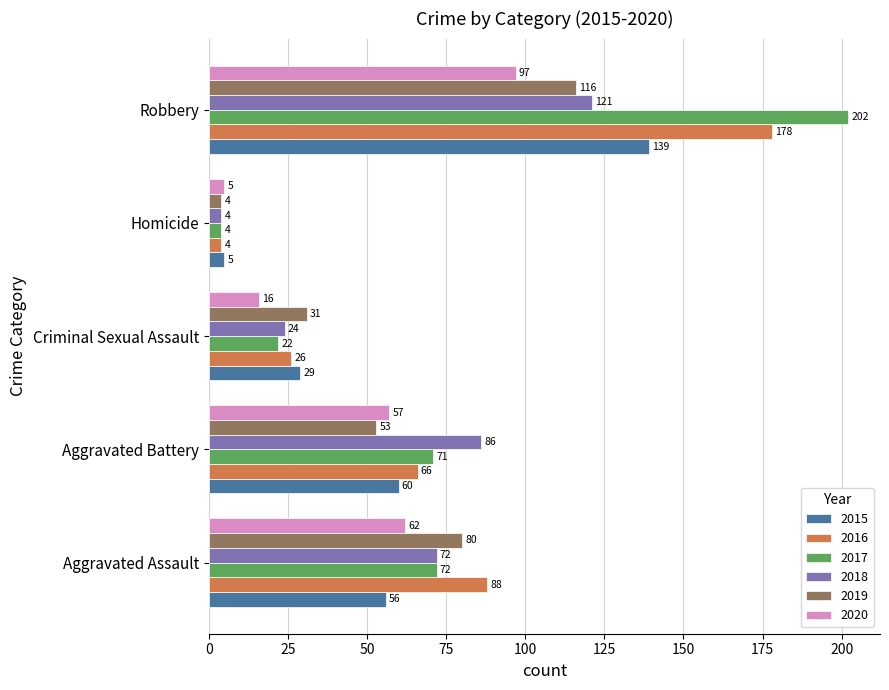

What is the spread (max minus min) of values at Homicide?

1